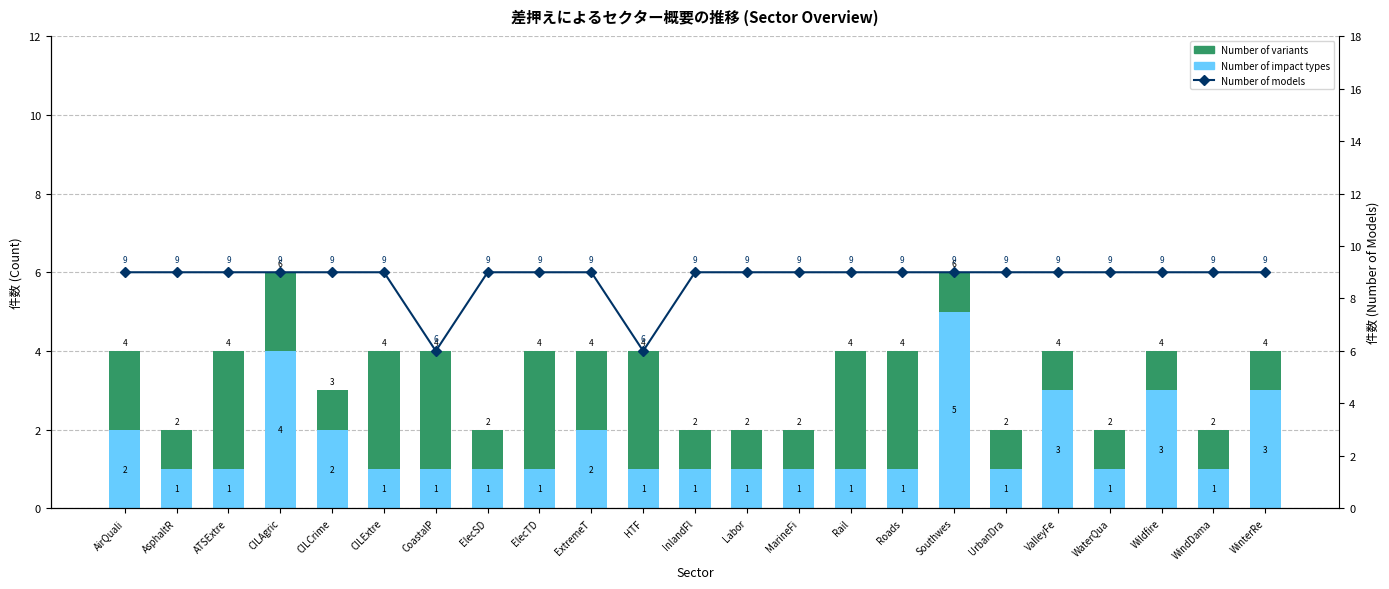

What is the lowest value of the Number of impact types series?

1